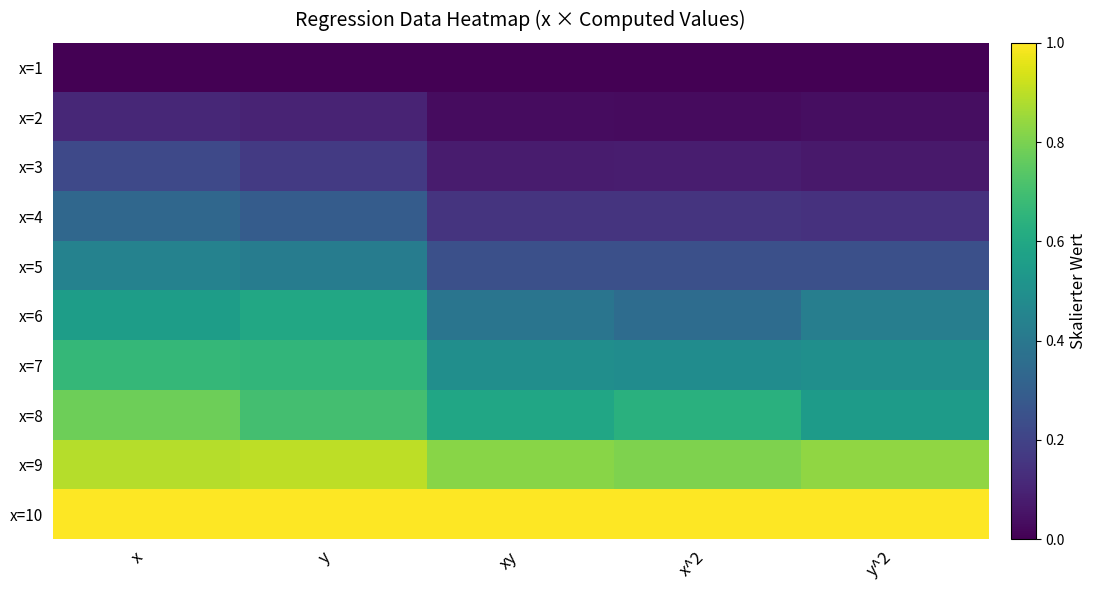

List the series in order of their peak value, lowest first.

x=1, x=2, x=3, x=4, x=5, x=6, x=7, x=8, x=9, x=10